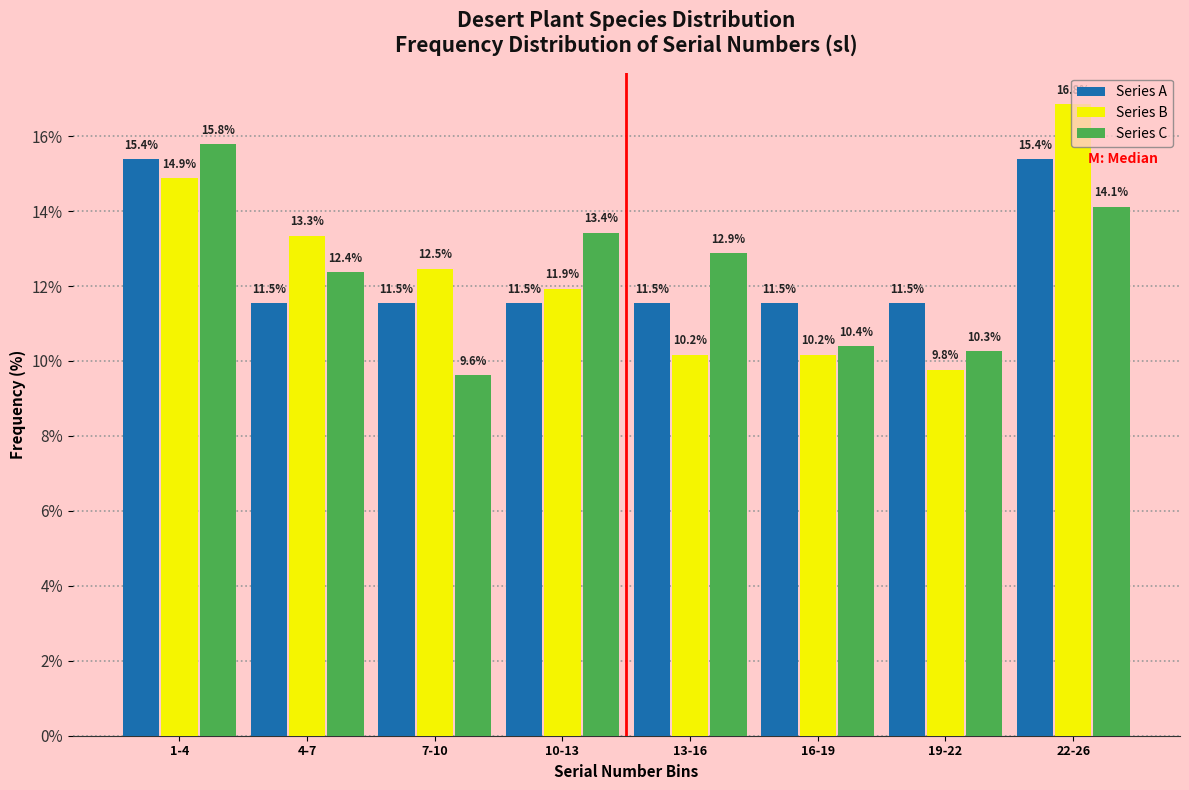

Between 7-10 and 22-26, which series saw the biggest shift?

Series C